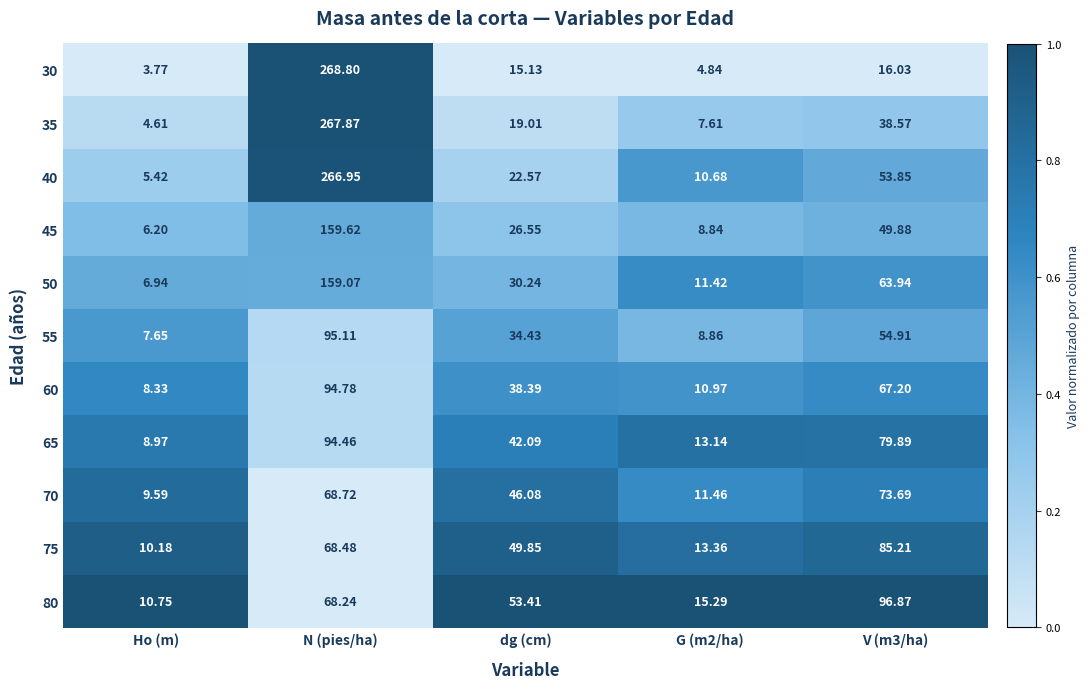

Where does the 80 series first go above 53?

N (pies/ha)